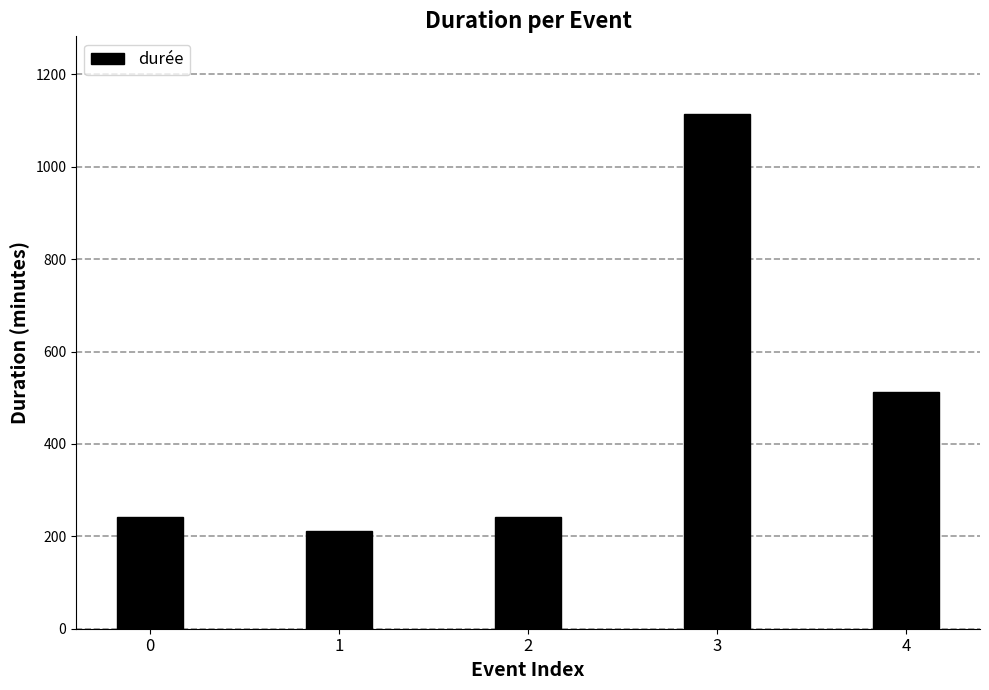

Does the chart contain any negative values?

No